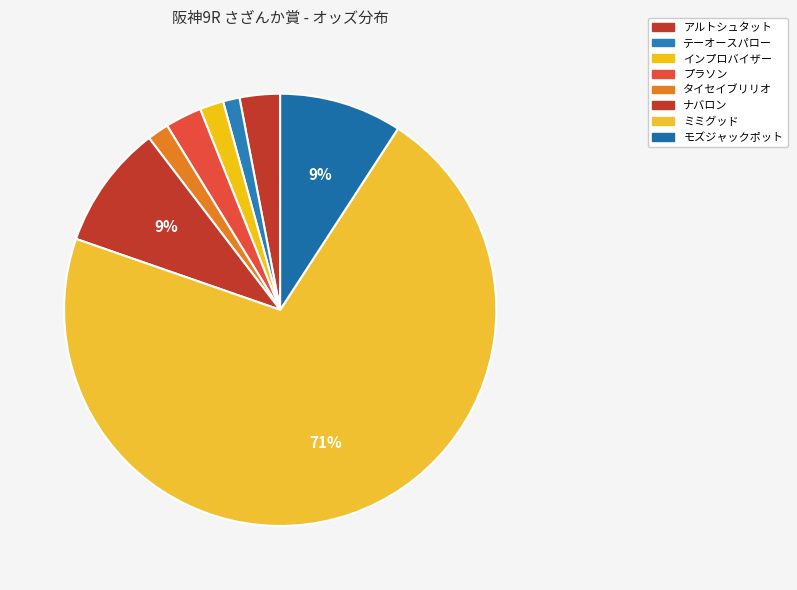

Count the number of slices in the pie.

8